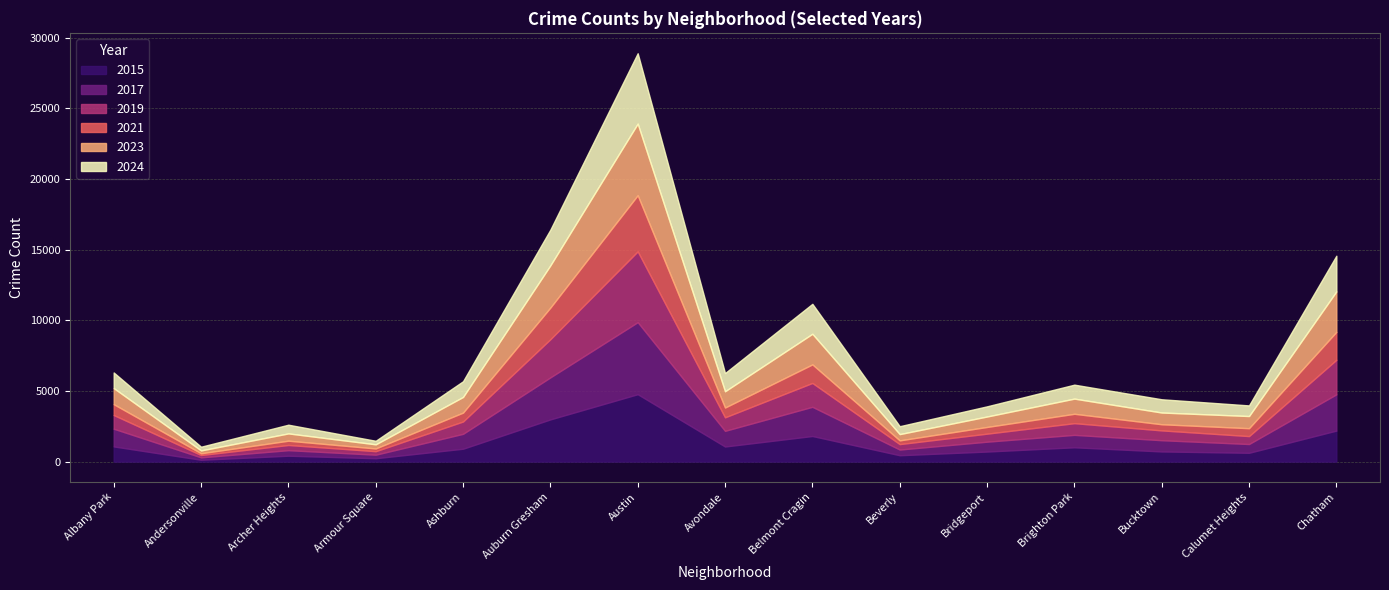

At which label does 2015 reach its minimum?

Andersonville